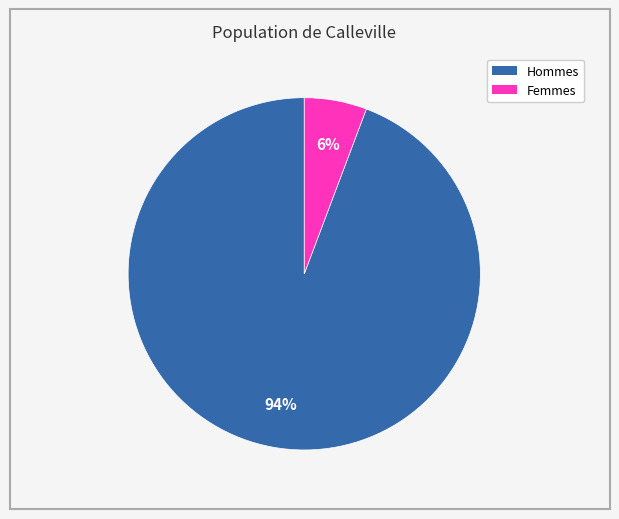

To the nearest percent, what is the average slice percentage?

50%